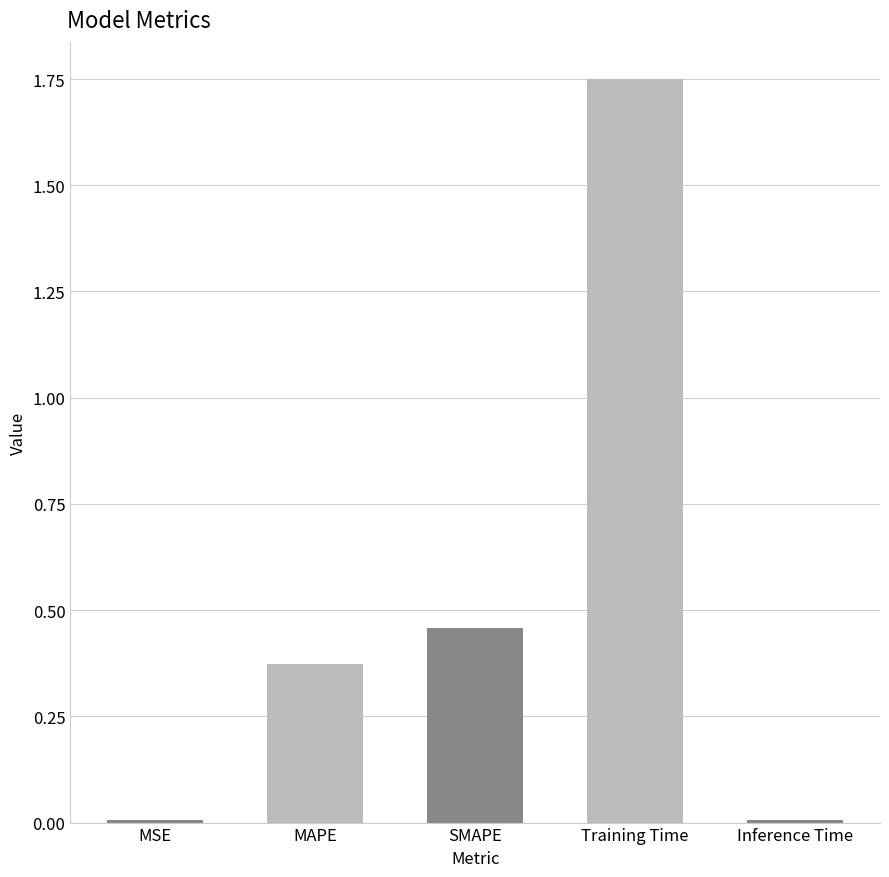

The chart shows a value of 0.0 at Inference Time. True or false?

True